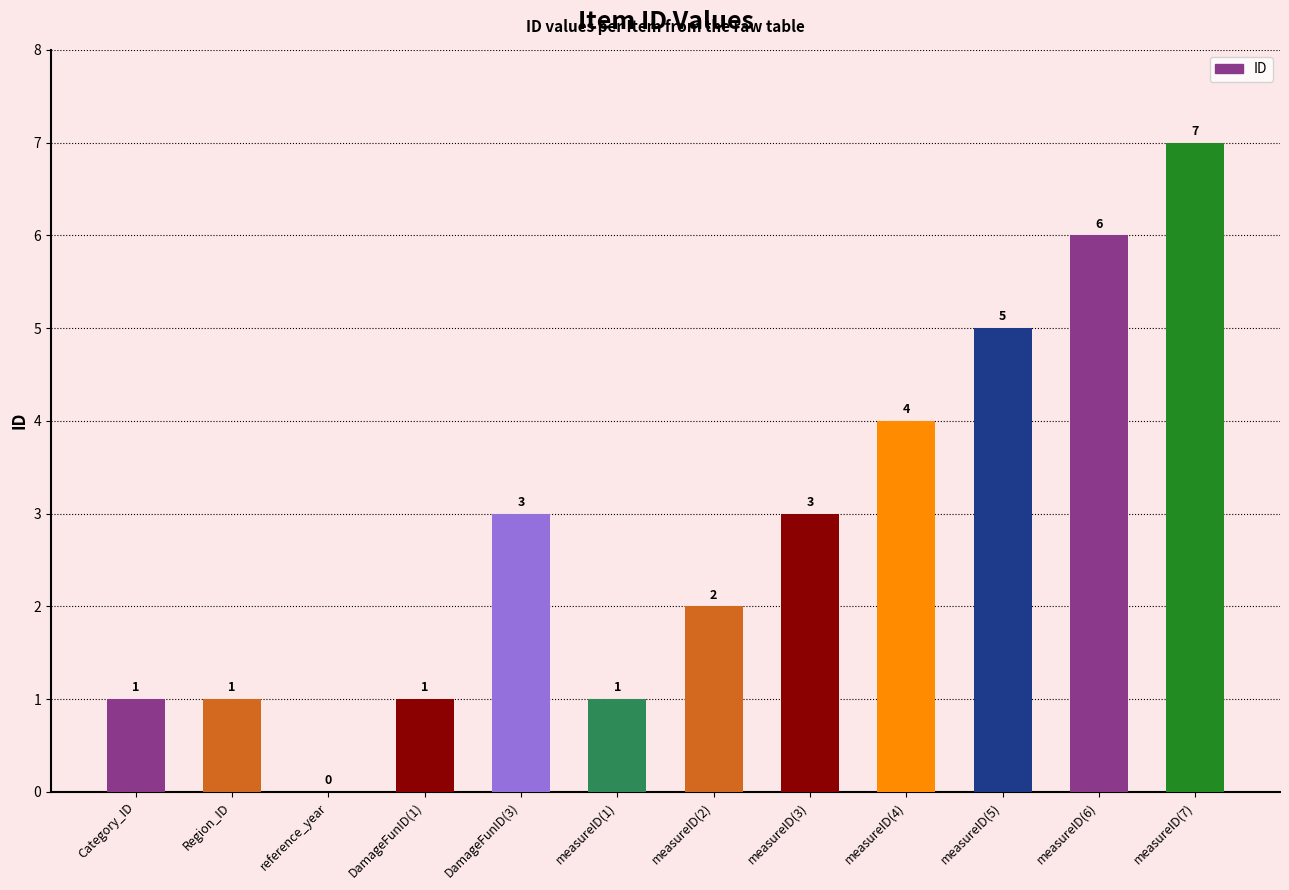

How many series are shown in this chart?

1